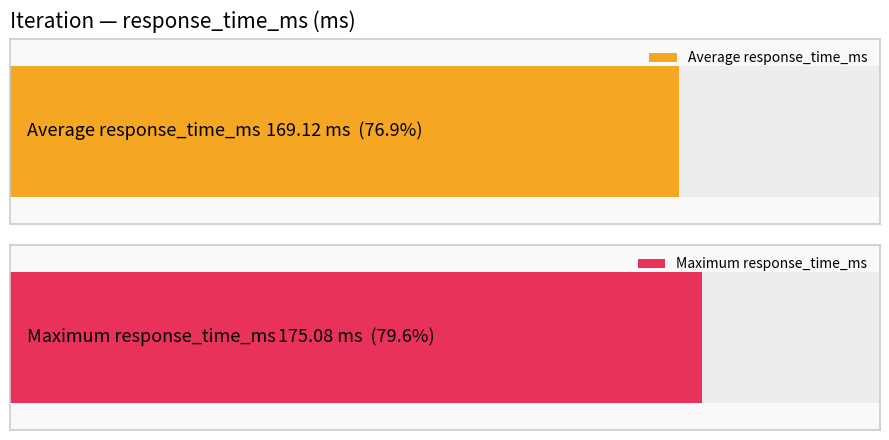

Where does the data first go above 168?

1